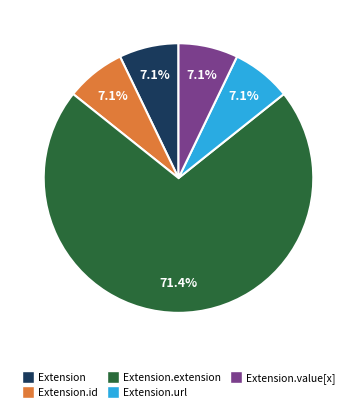

Is Extension.id the majority of the pie?

No